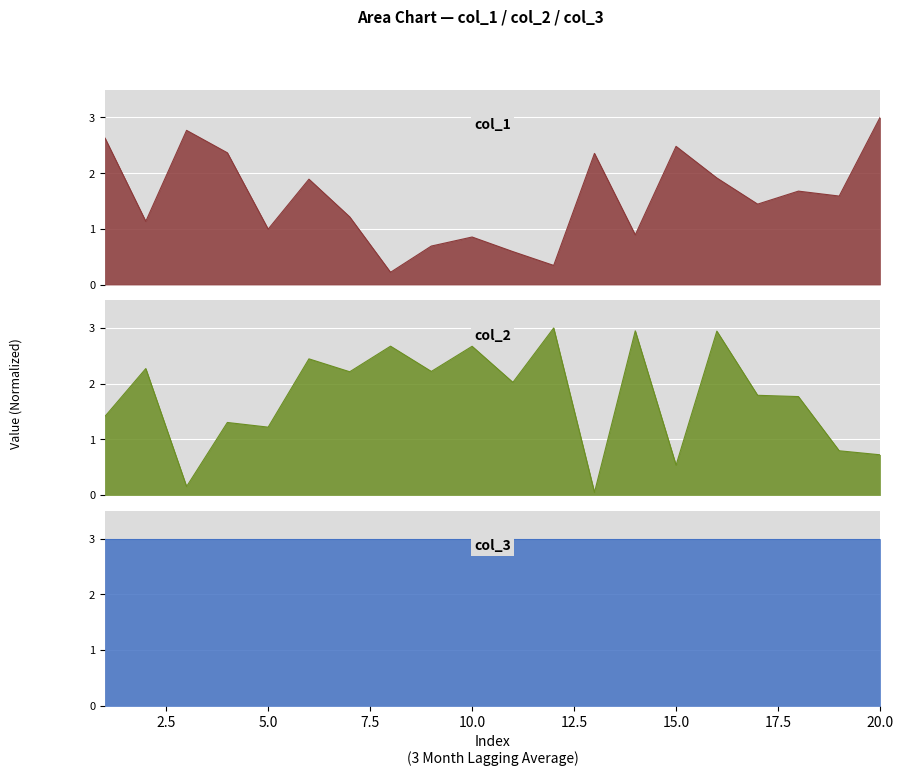

What is the value of the col_1 point at the 9th from the left?

0.7